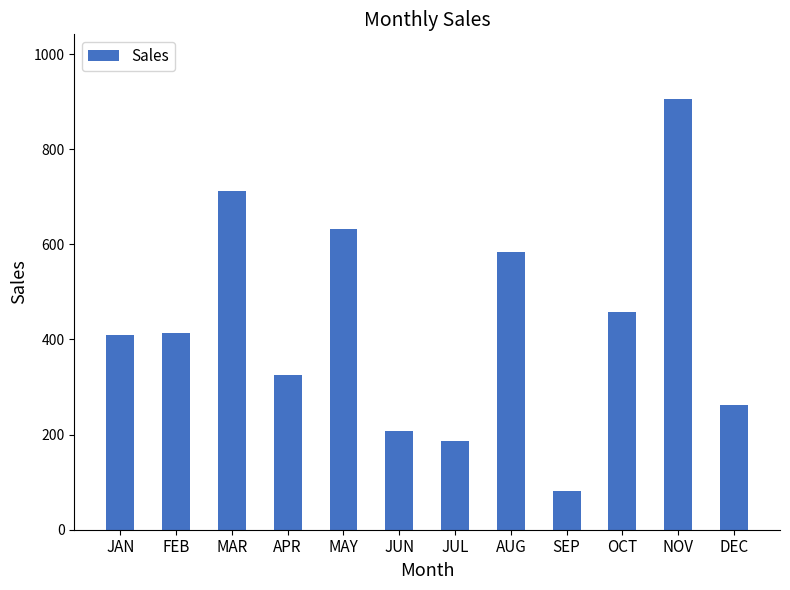

What is the difference between the maximum and minimum values?

825.0